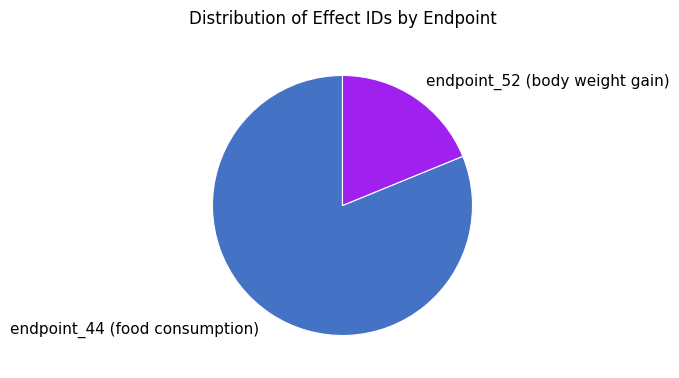

Does any single category account for the majority?

Yes